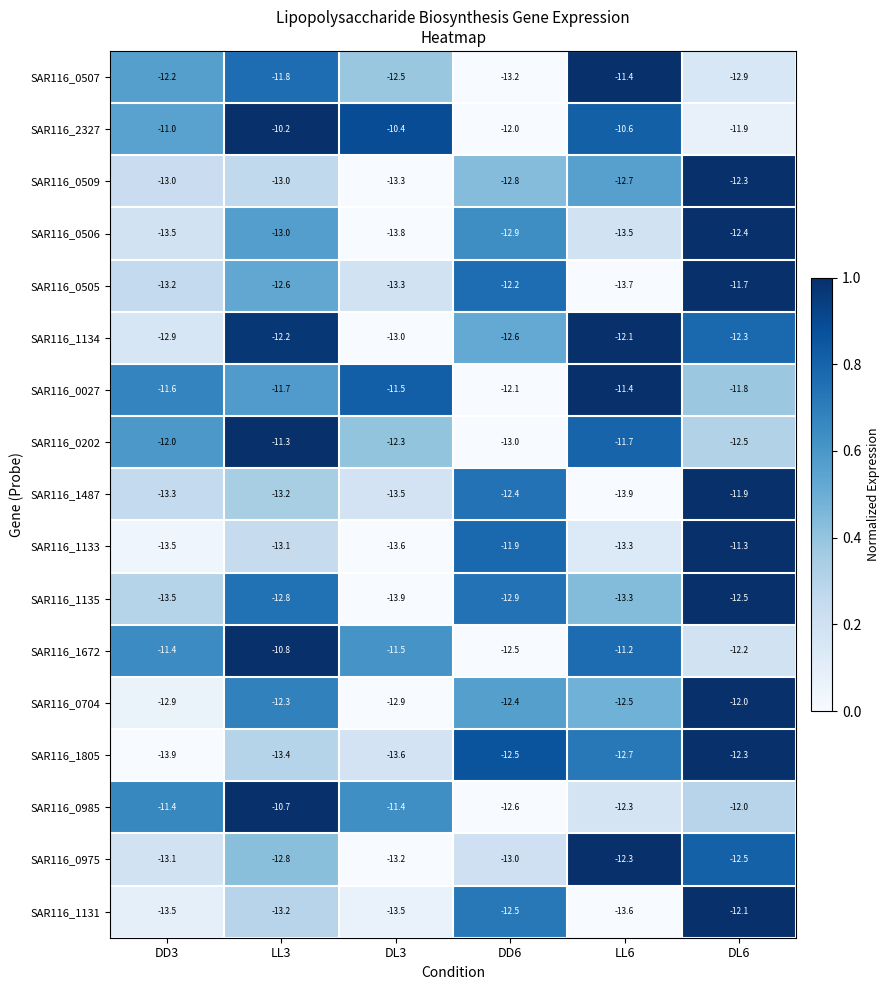

What is the minimum value shown in the chart?

-13.9